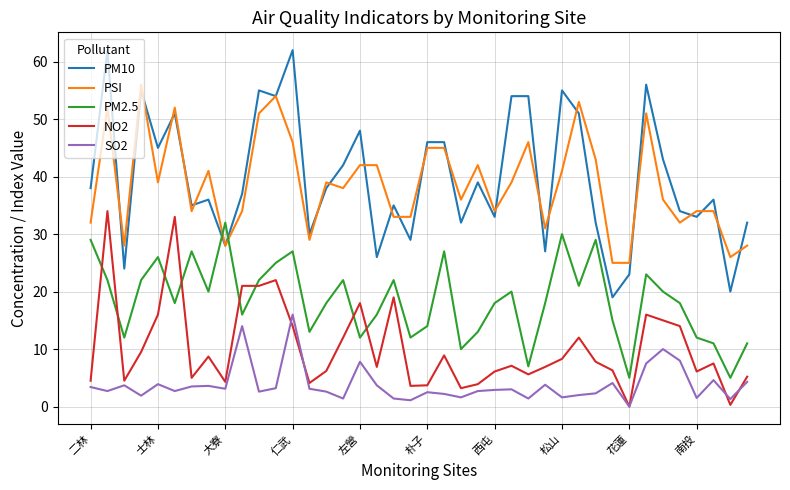

What is the highest value of the PM2.5 series?

32.0